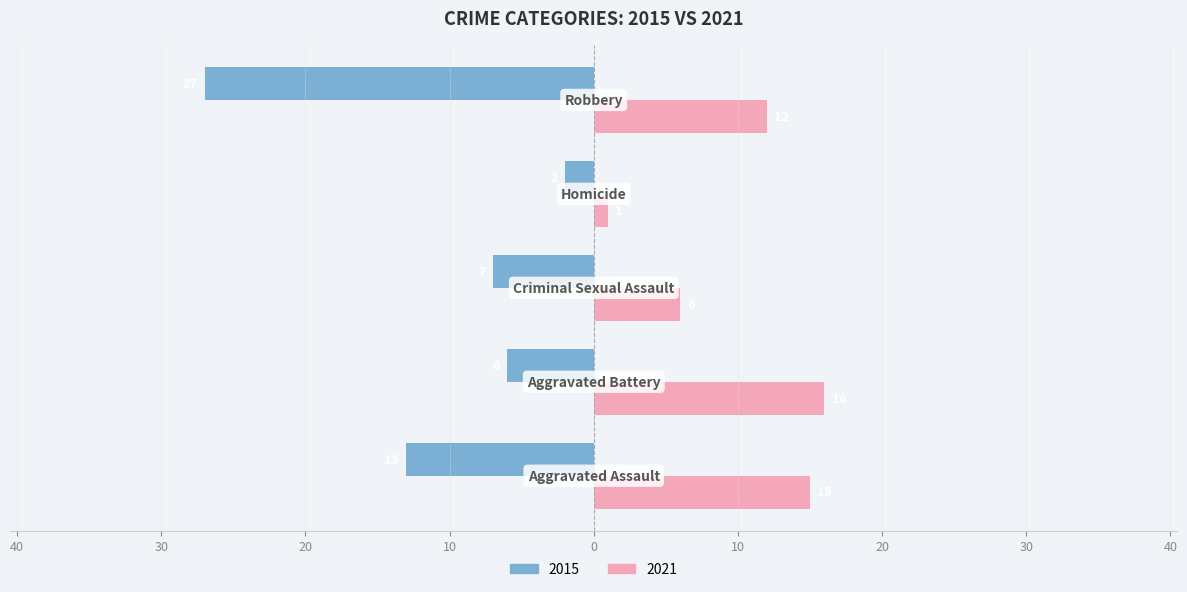

What is the difference between the maximum and minimum values in the 2015 series?

25